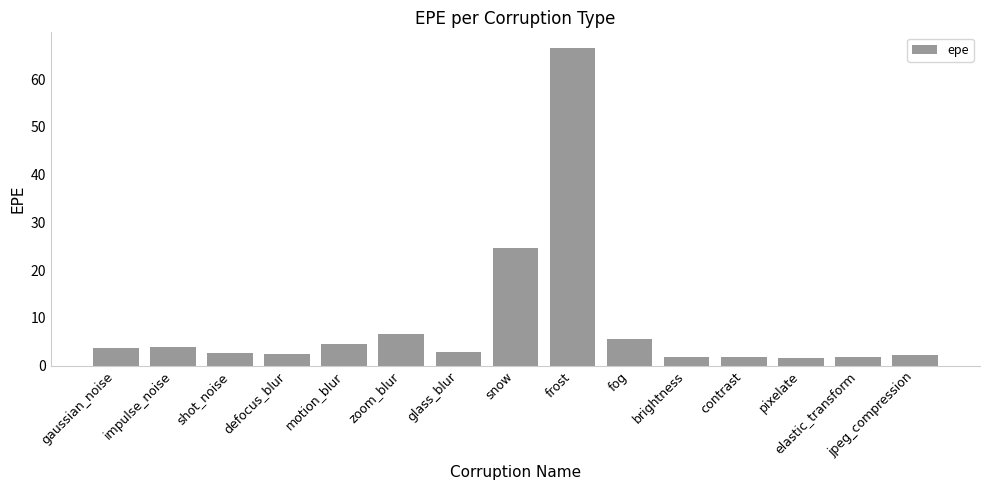

The chart shows a value of 1.8 at contrast. True or false?

True